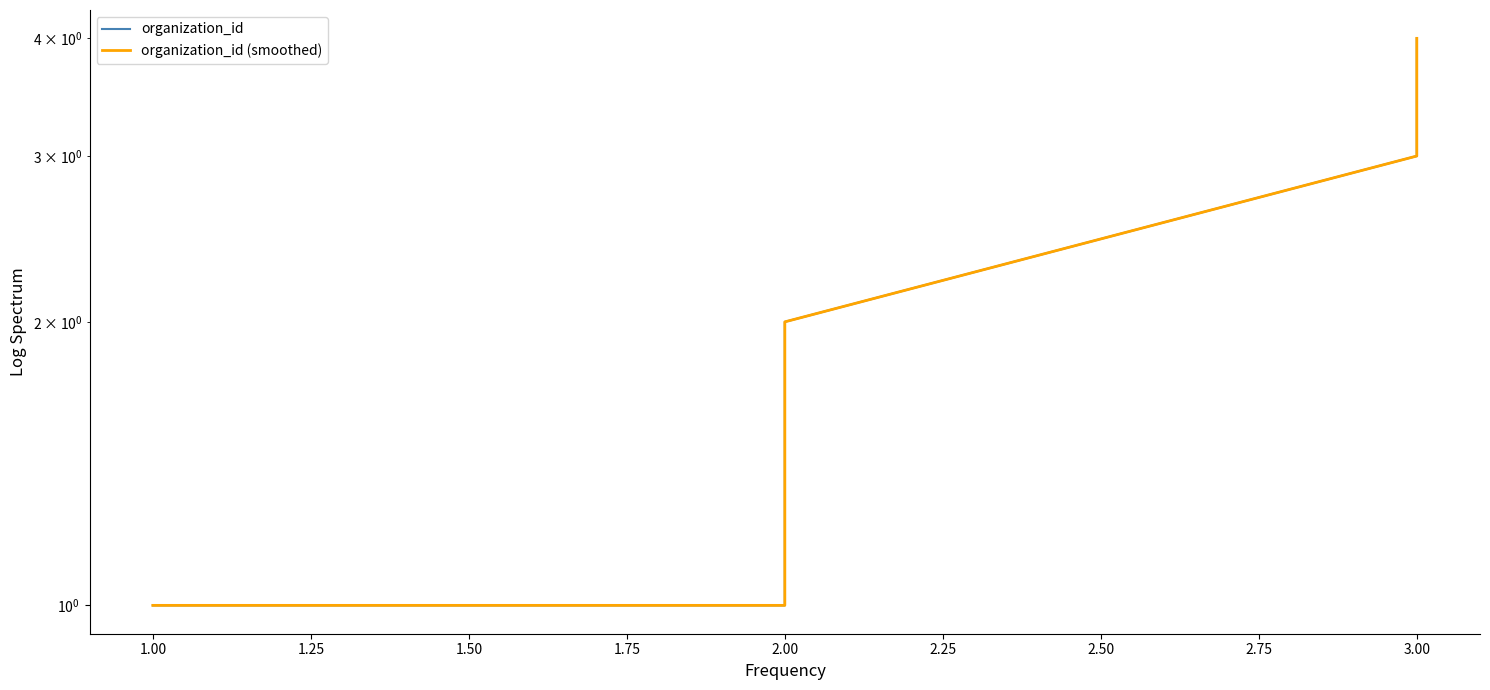

What is the smallest value displayed?

1